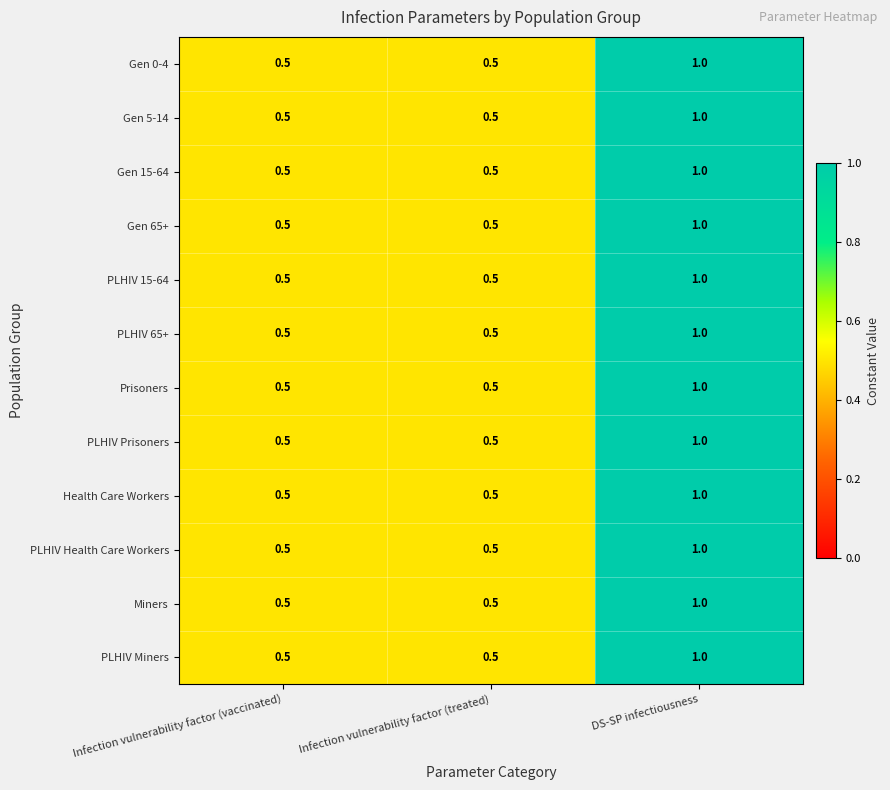

What is the total value across all series at Infection vulnerability factor (treated)?

6.0